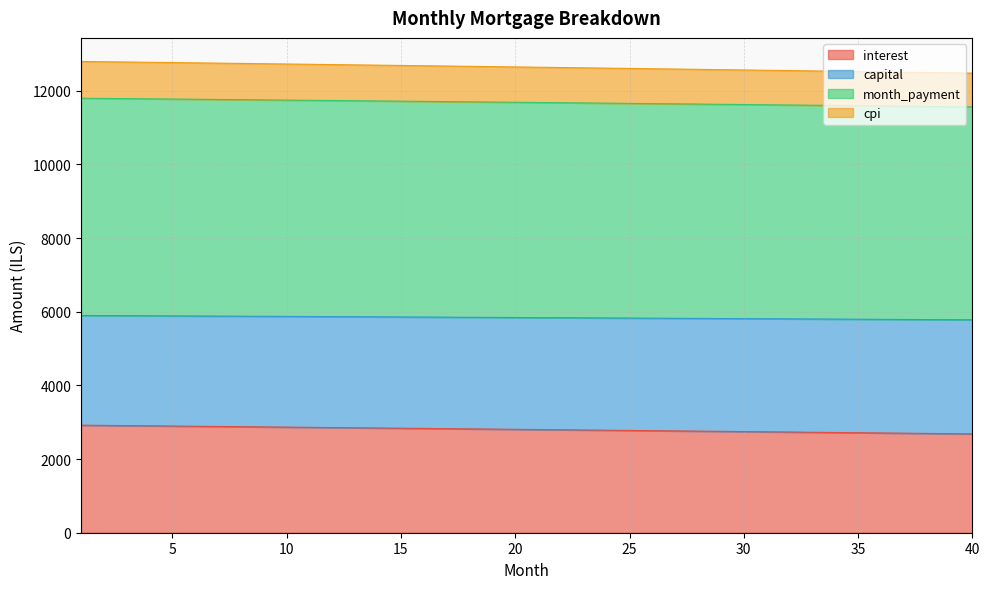

True or false: month_payment and interest cross at least once.

False